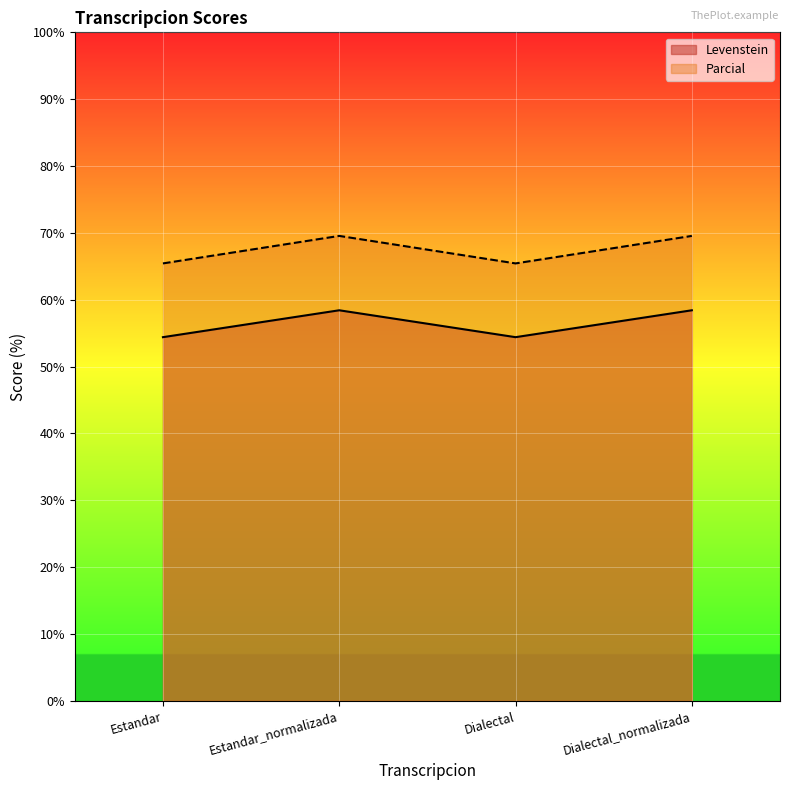

Reading right to left, extract all data points from this chart.

Levenstein: Dialectal_normalizada=58.4	Dialectal=54.4	Estandar_normalizada=58.4	Estandar=54.4
Parcial: Dialectal_normalizada=69.6	Dialectal=65.4	Estandar_normalizada=69.6	Estandar=65.4